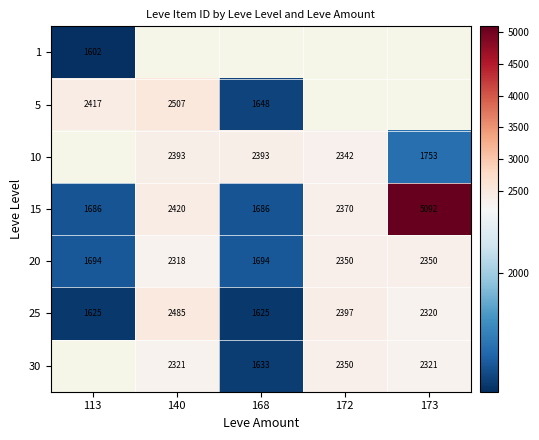

The value of 10 at 140 is 2393. True or false?

True